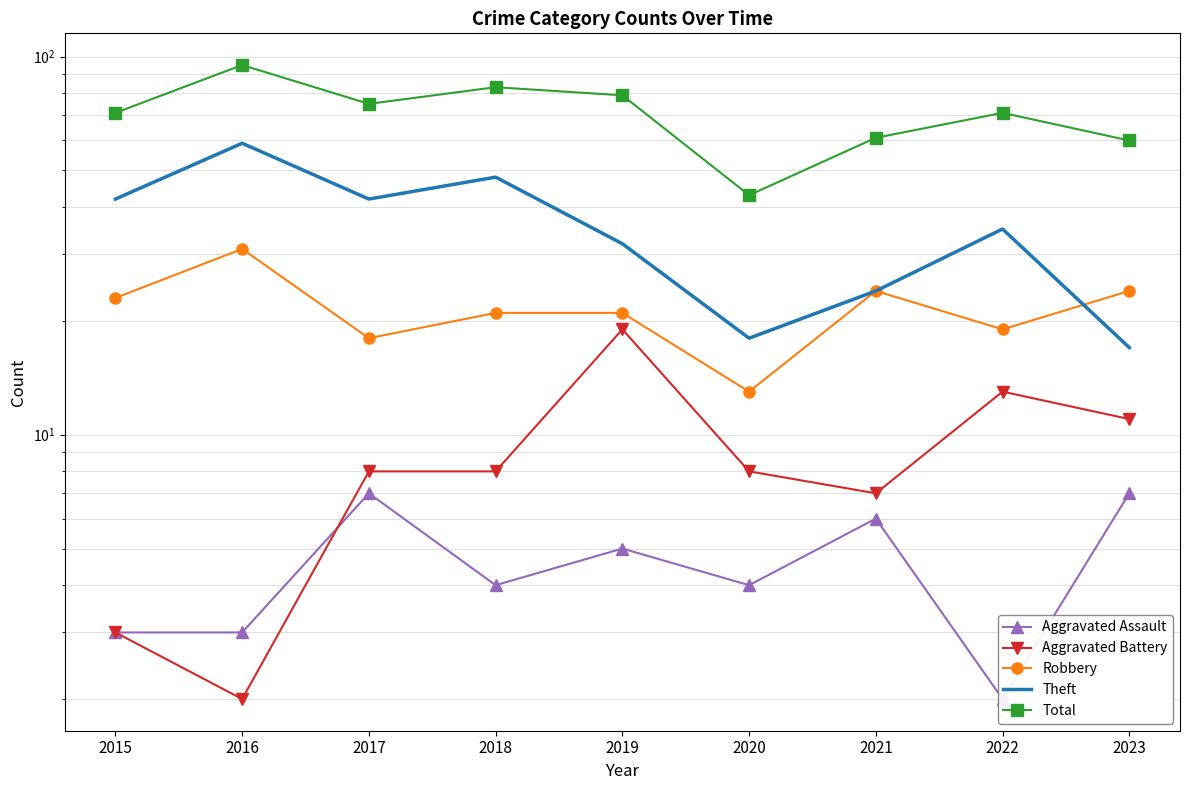

Which series has the largest total across all categories?

Total